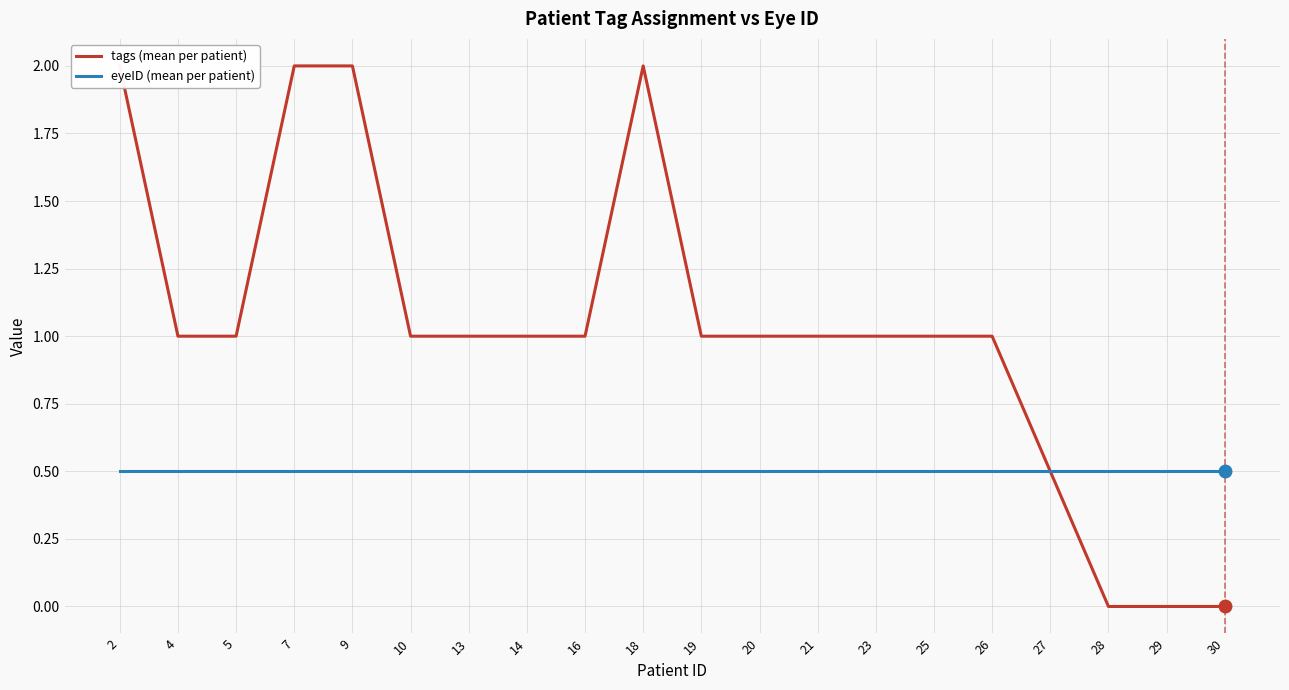

Which label corresponds to the largest value in the chart?

2